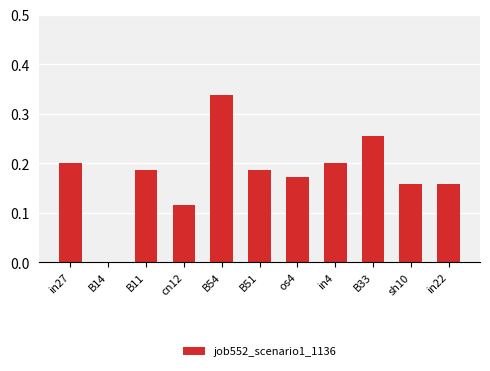

Are the bars grouped side by side (vs. stacked)?

No